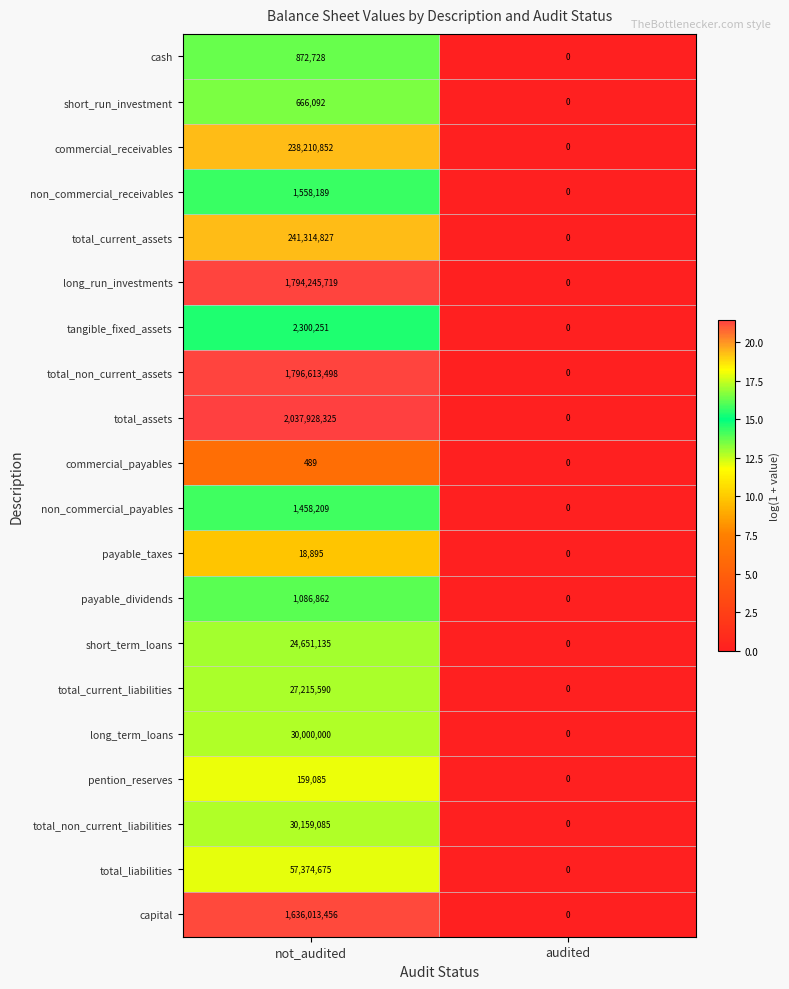

Between not_audited and audited, which series saw the biggest shift?

total_assets